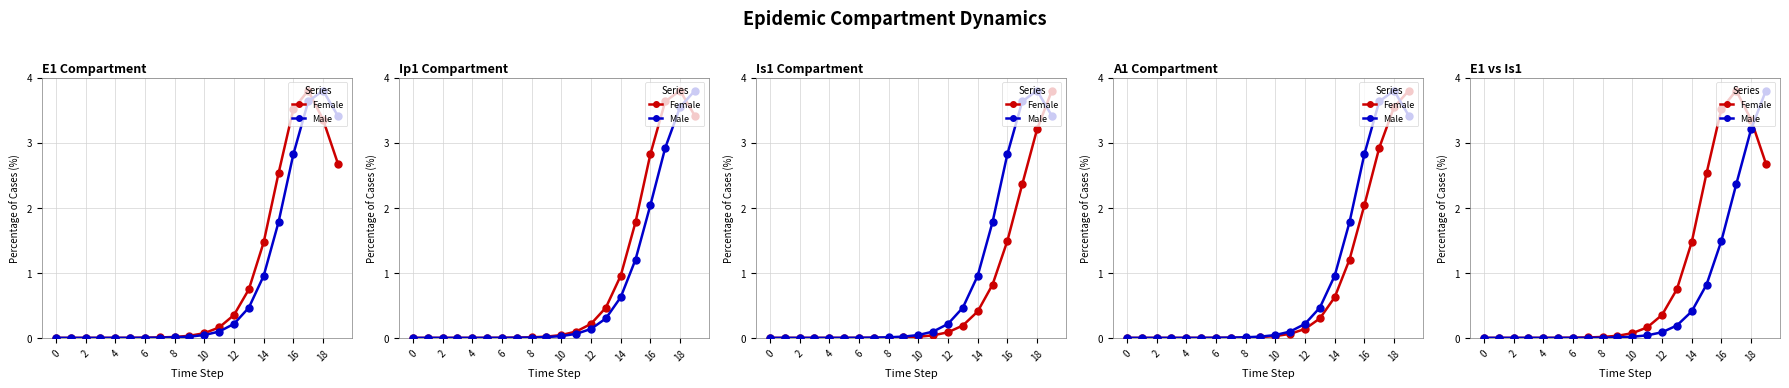

Which series has the widest spread of values?

Female